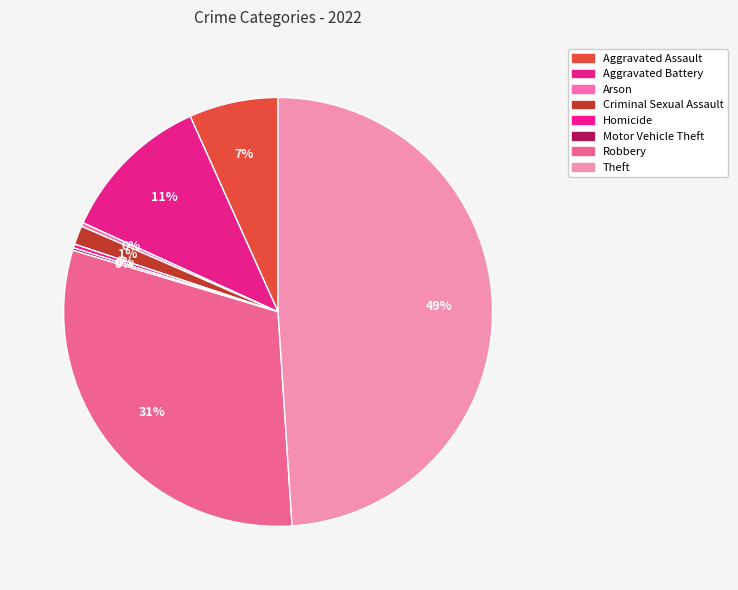

Count the number of slices in the pie.

8